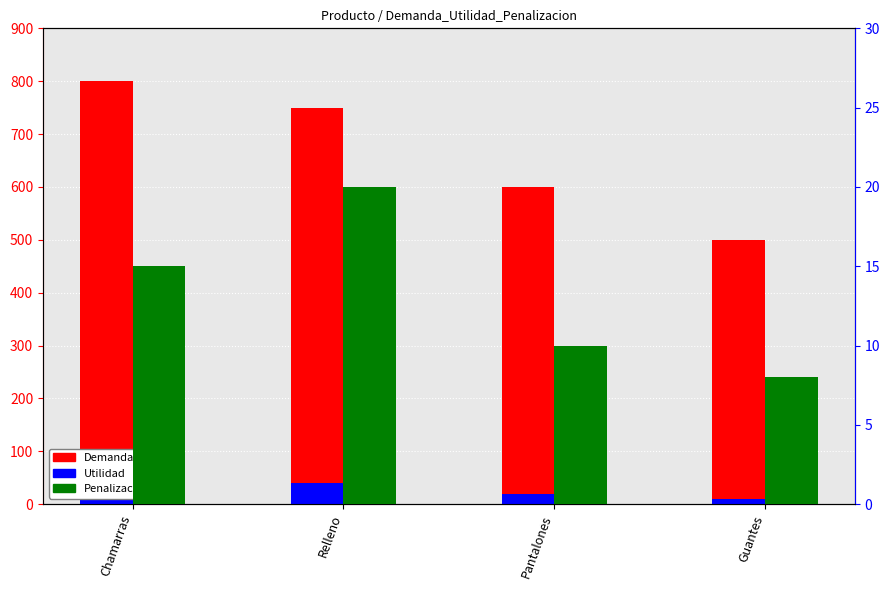

Which has a higher value, Guantes or Relleno?

Relleno